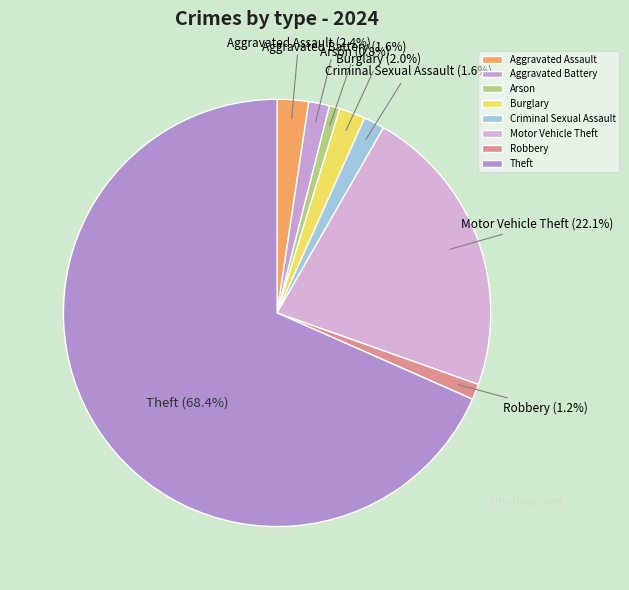

How many slices are in this pie chart?

8